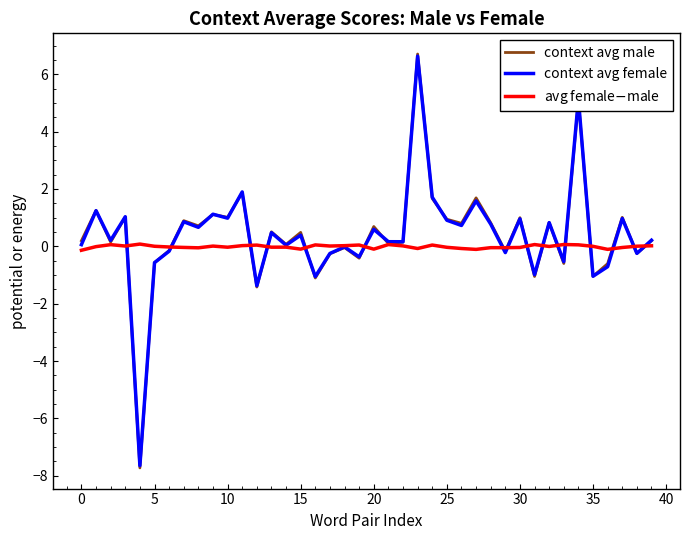

What is the maximum value for context avg female?

6.6